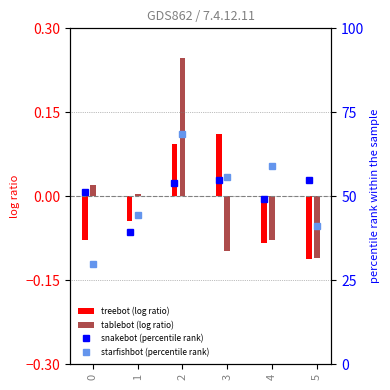

What value does the tablebot (log ratio) series have at 4?

-0.1